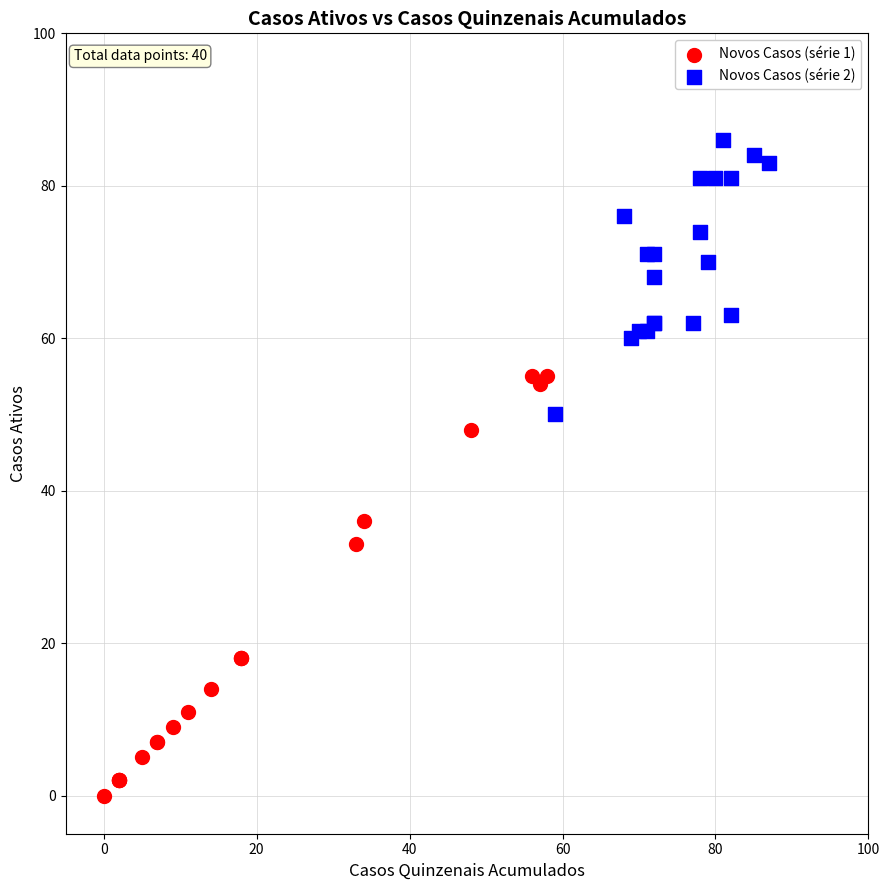

Which series has the largest Y range (max minus min)?

Novos Casos (série 1)